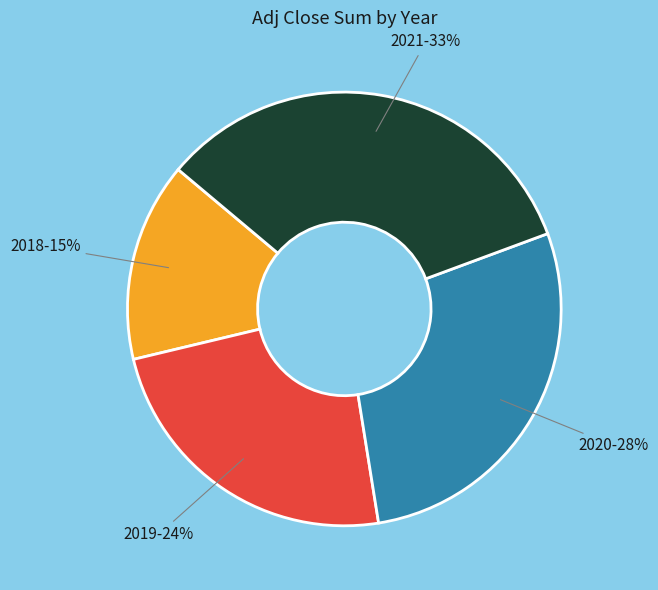

Between 2021 and 2018, which is larger?

2021